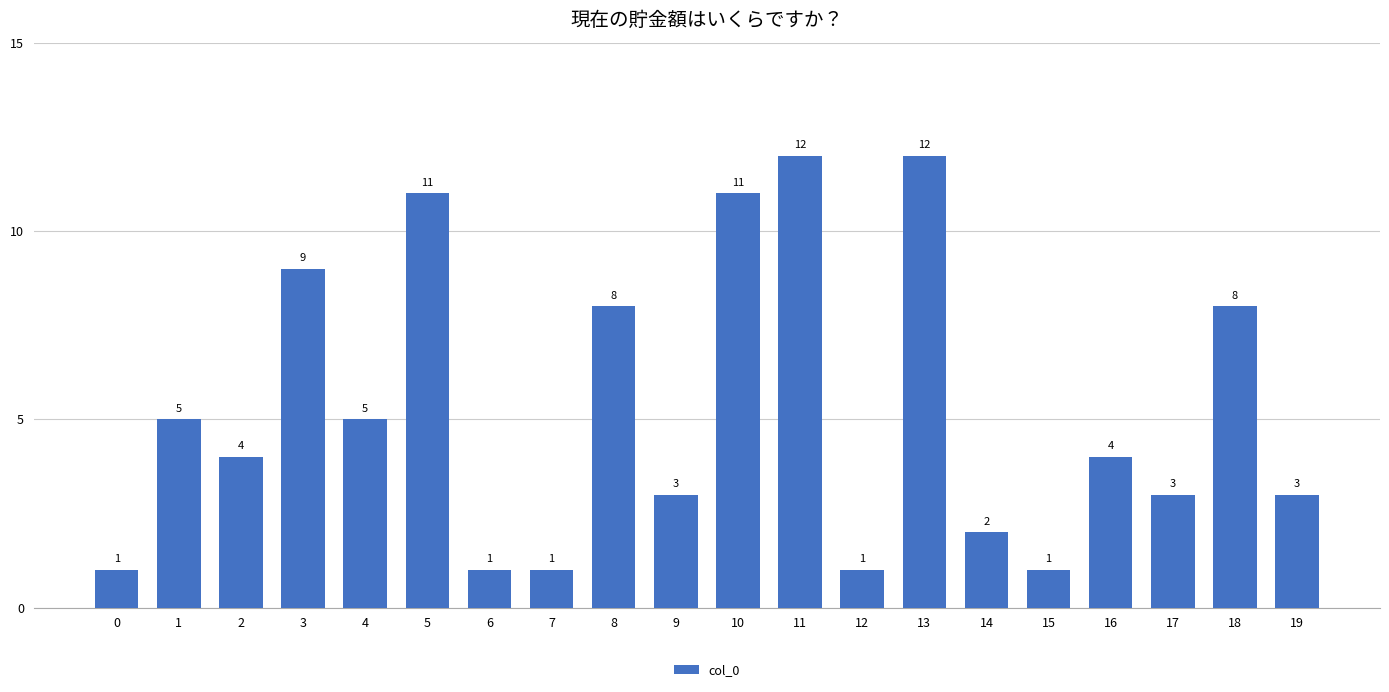

Count the number of categories in the chart.

20